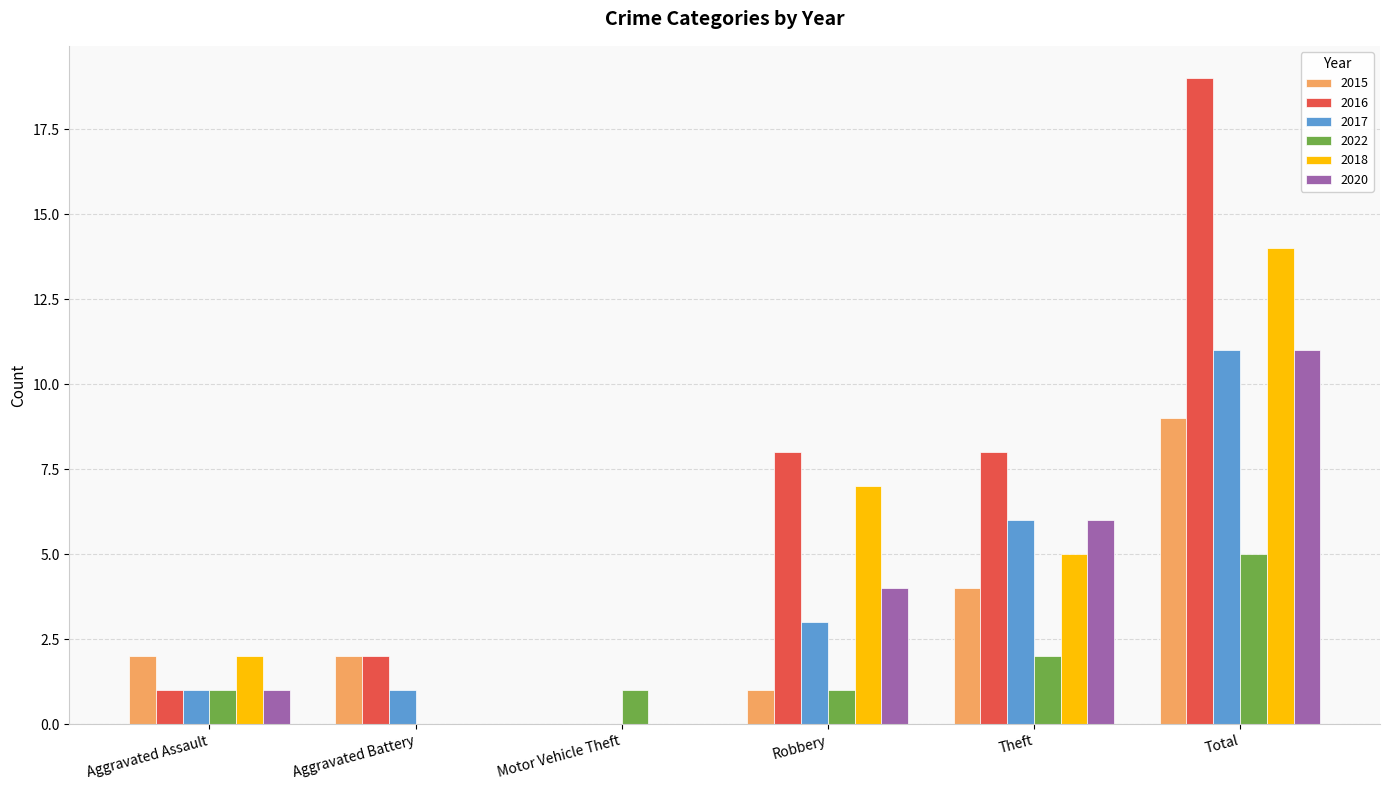

What is the approximate value of 2018 at Robbery?

7